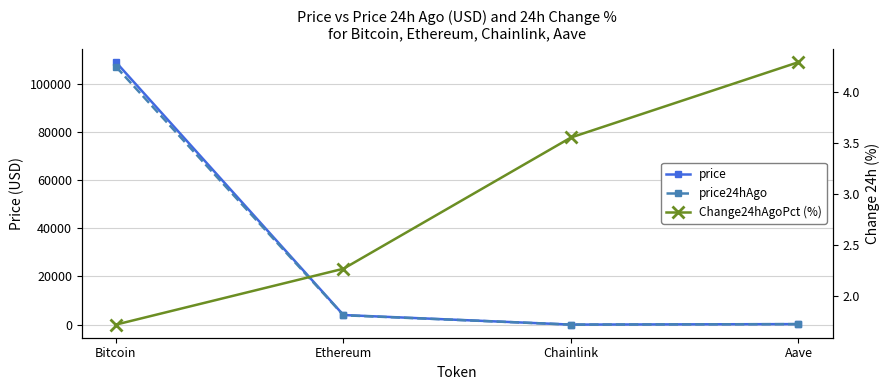

What is the minimum value shown in the chart?

1.7